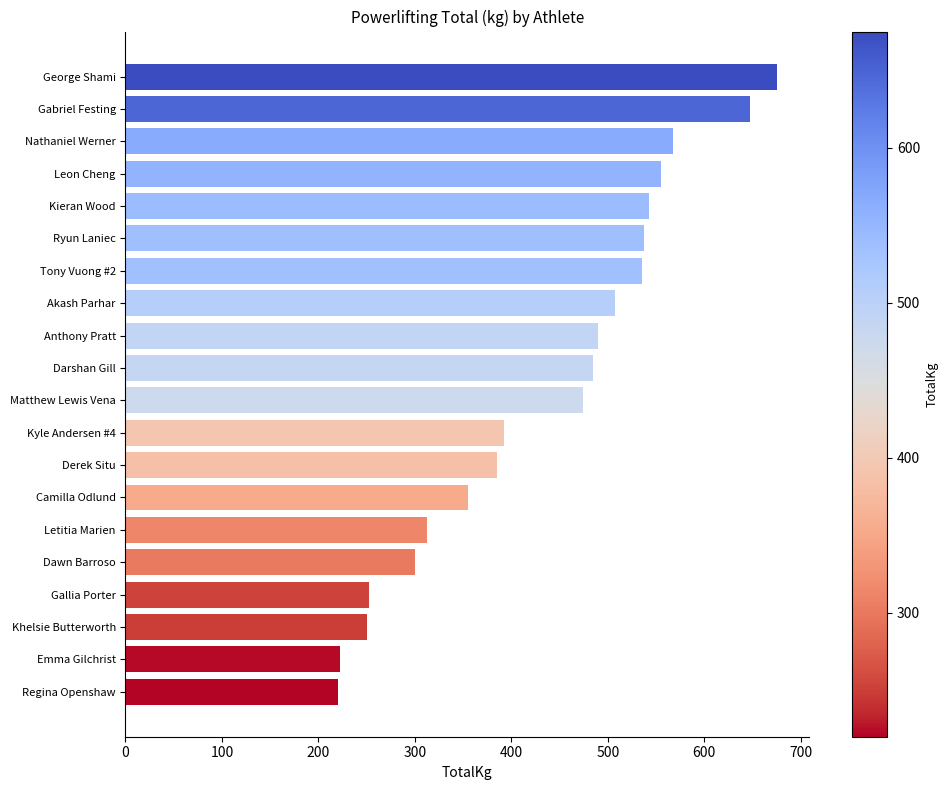

Is it true that the value at Camilla Odlund is 355.0?

True